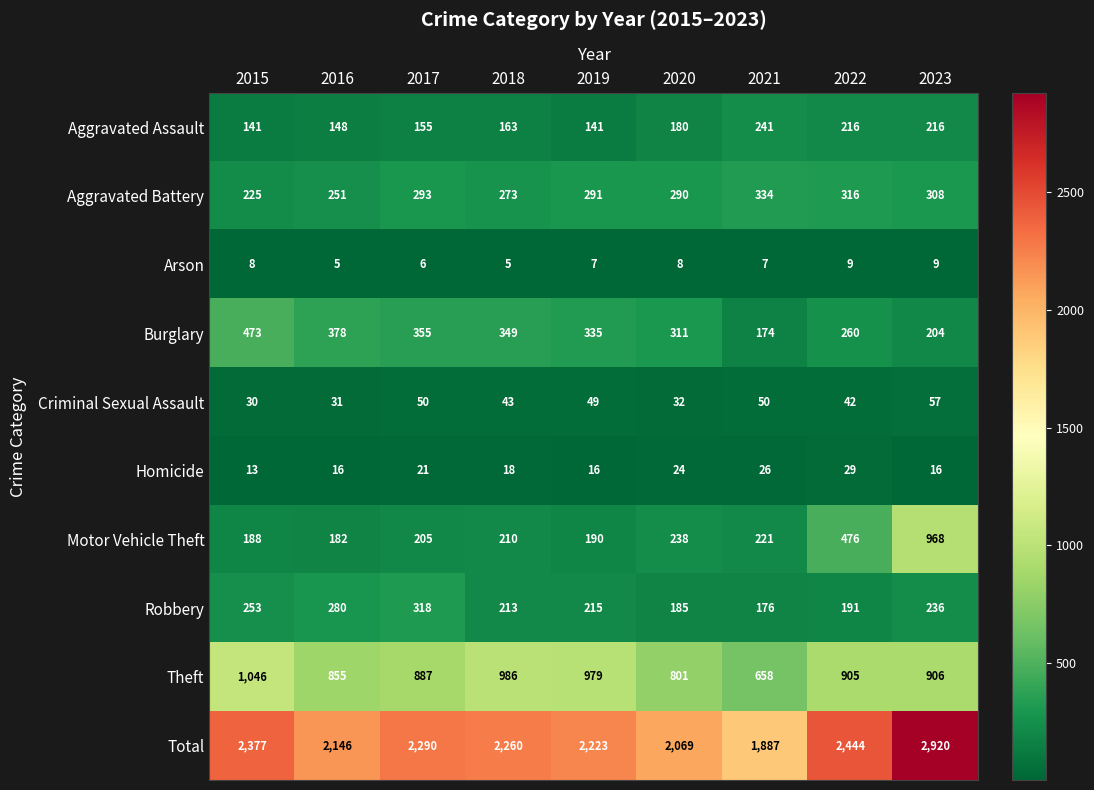

What is the sum of the Theft values at 2020 and 2019?

1780